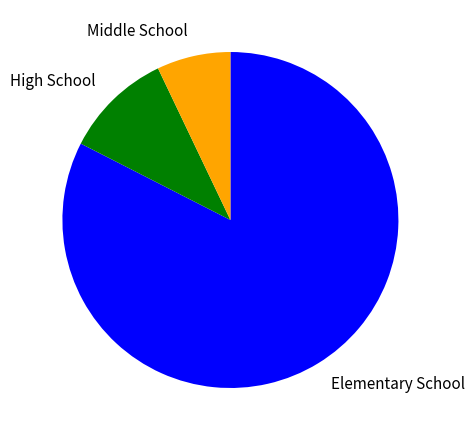

Is it true that Elementary School is 83% of the pie?

True